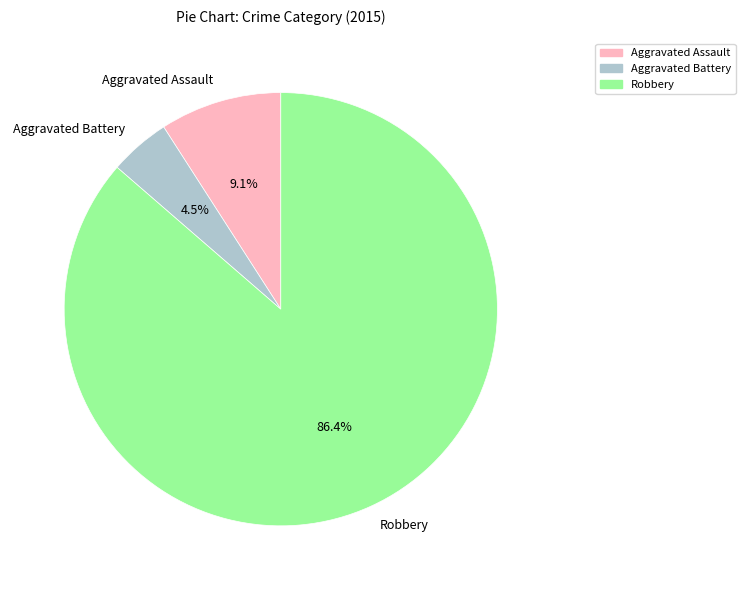

Does any single category account for the majority?

Yes